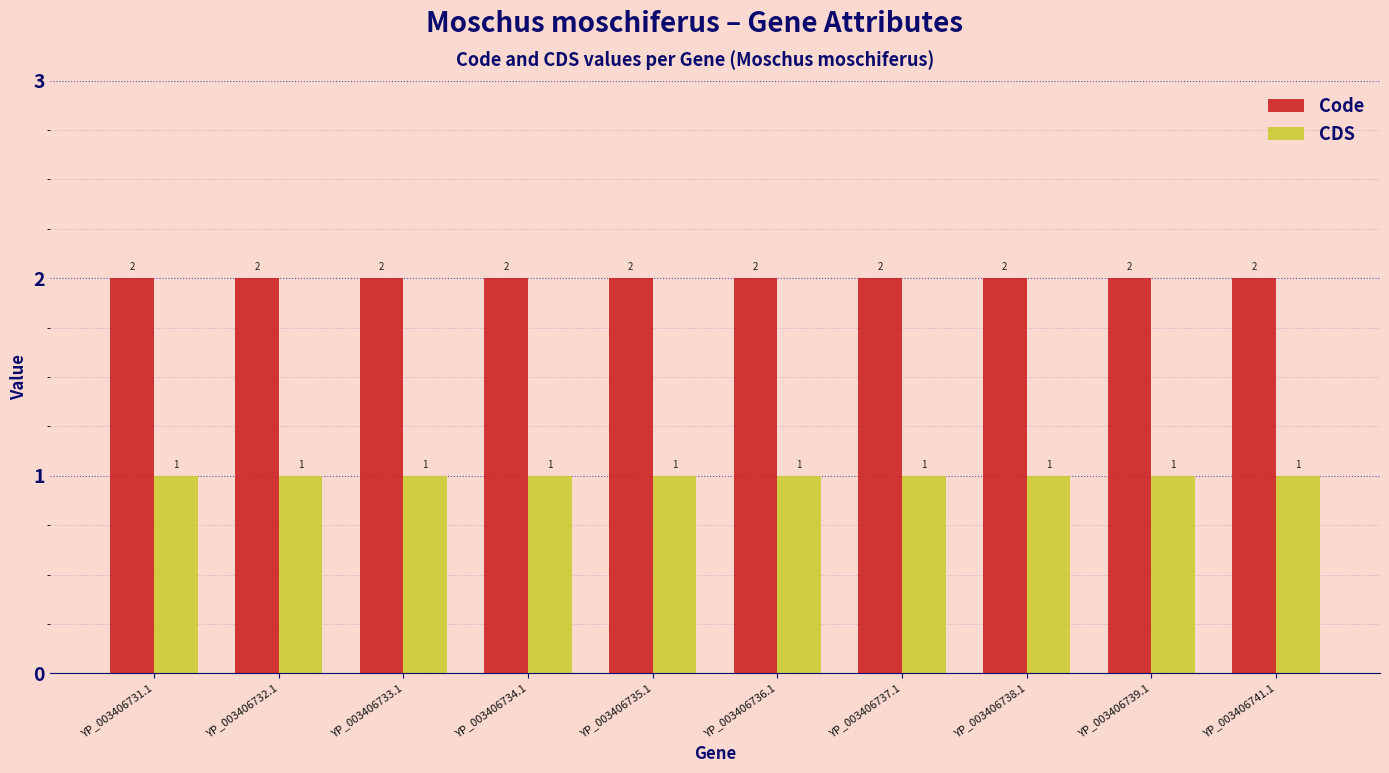

What is the value of the CDS bar at the 6th from the left?

1